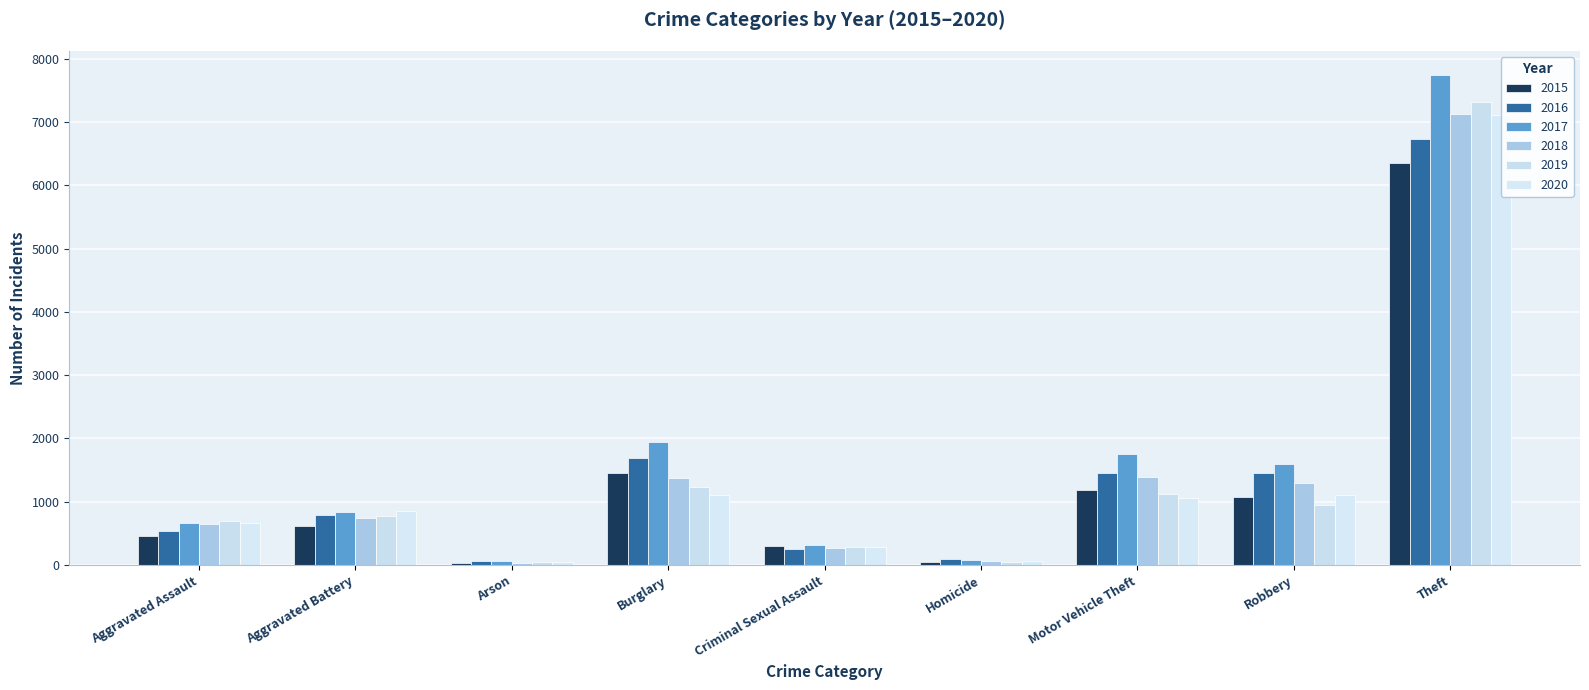

Rank the categories by 2015 value from lowest to highest.

Arson, Homicide, Criminal Sexual Assault, Aggravated Assault, Aggravated Battery, Robbery, Motor Vehicle Theft, Burglary, Theft